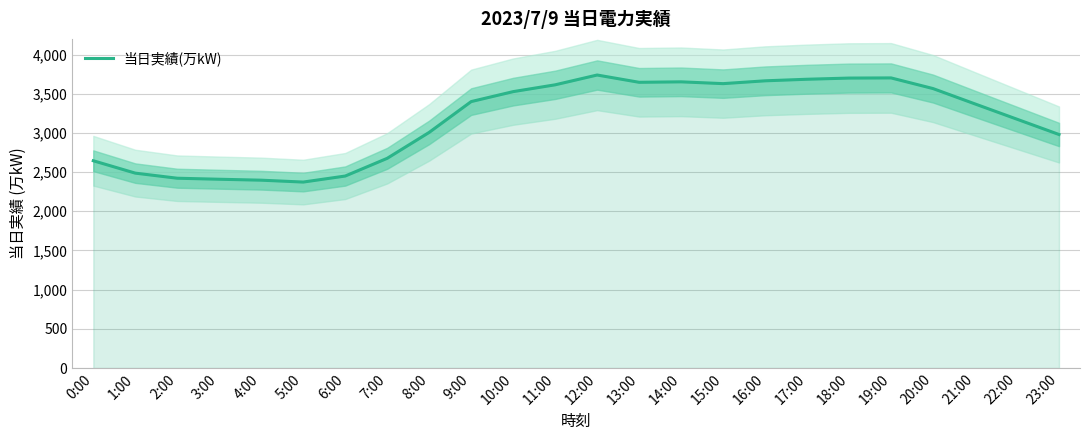

How many lines are shown in the chart?

1